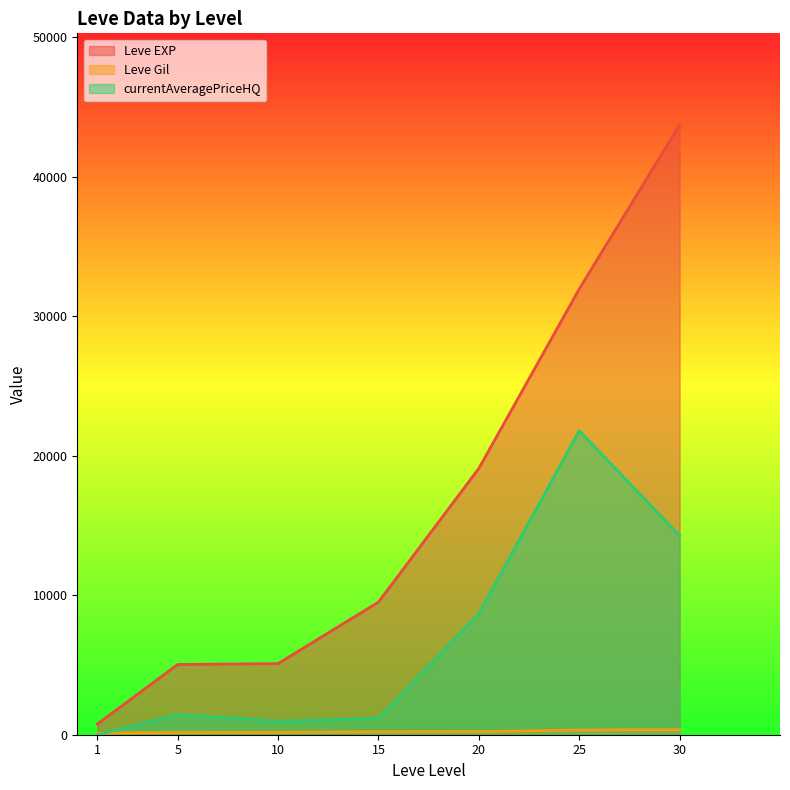

Which series changed the most between 10 and 30?

Leve EXP